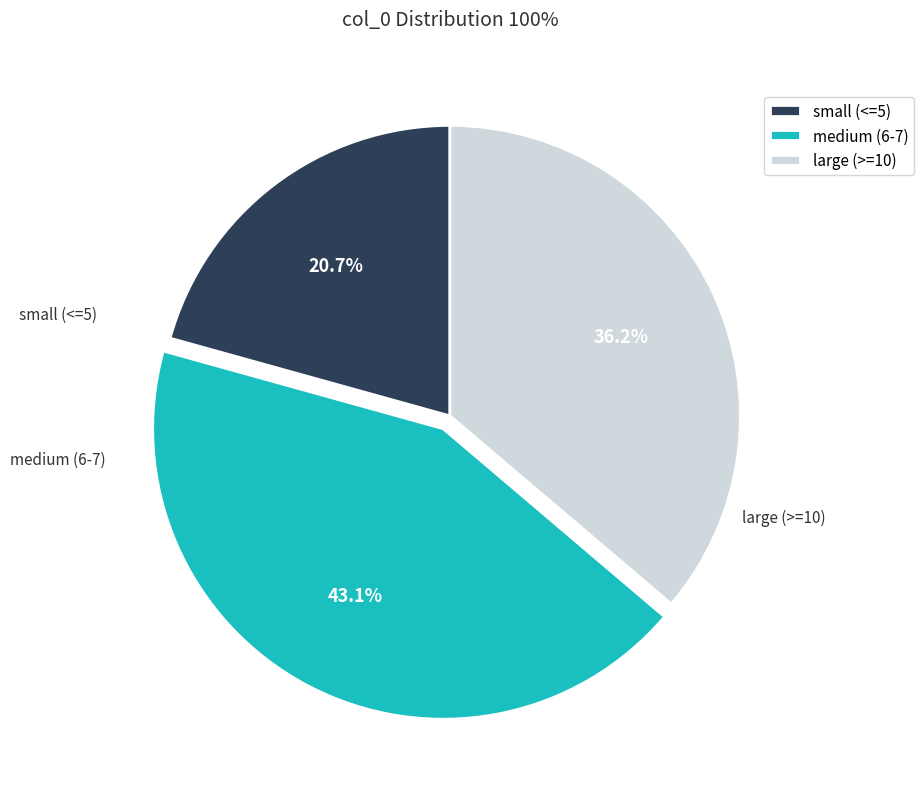

Is there any slice that represents more than half of the pie?

No